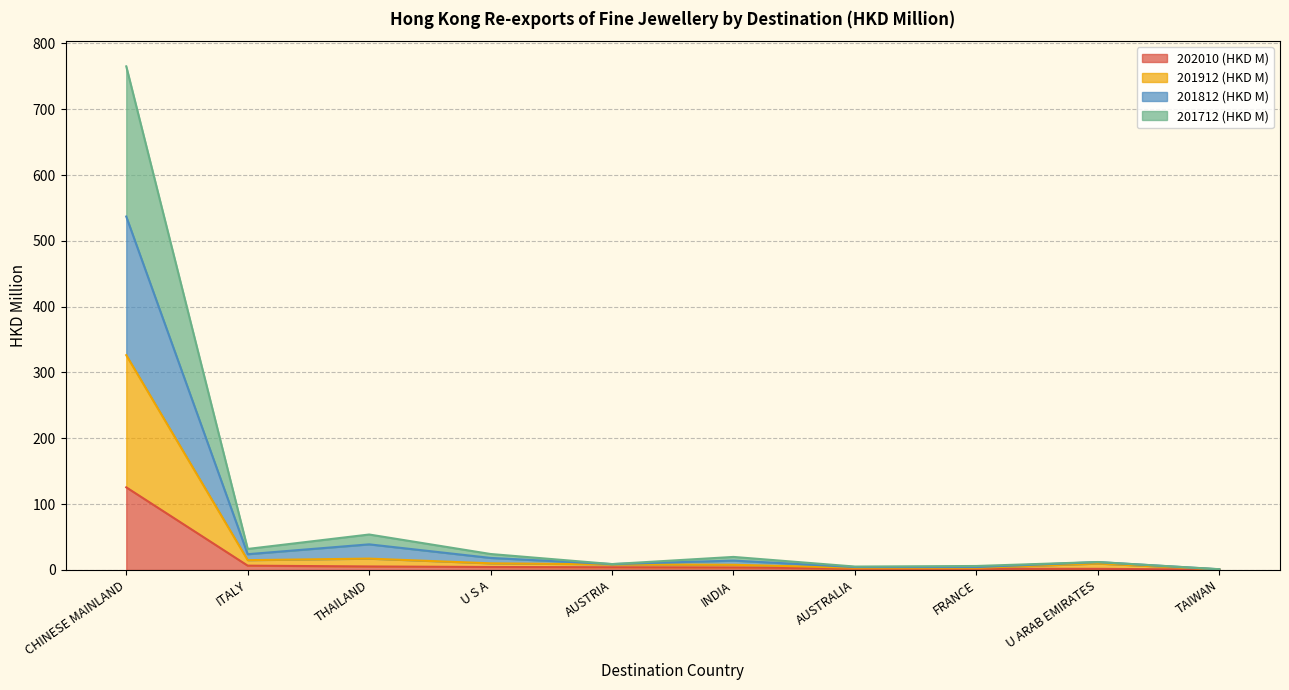

What is the greatest value displayed?

765.0